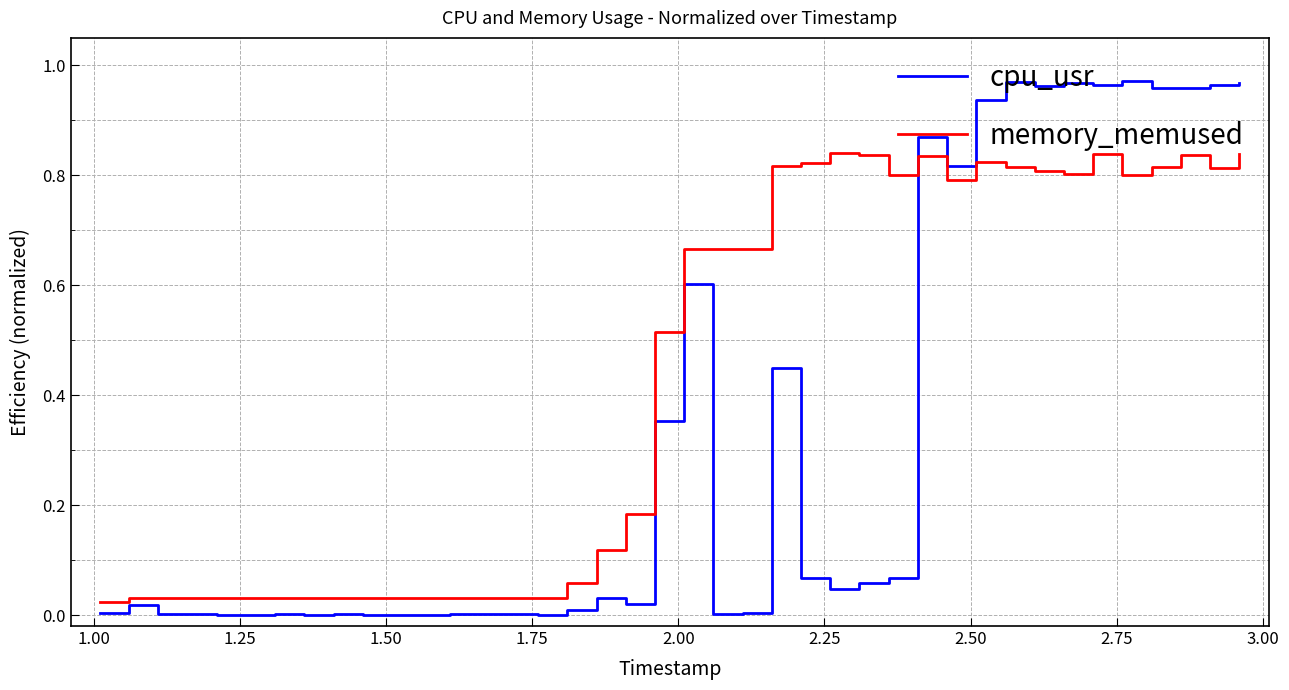

List the series in order of their peak value, highest first.

cpu_usr, memory_memused